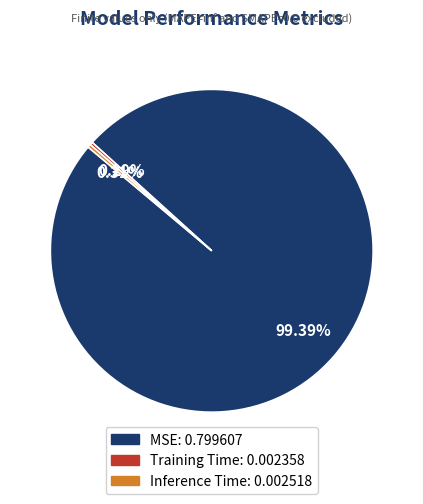

How many segments does this pie chart have?

3